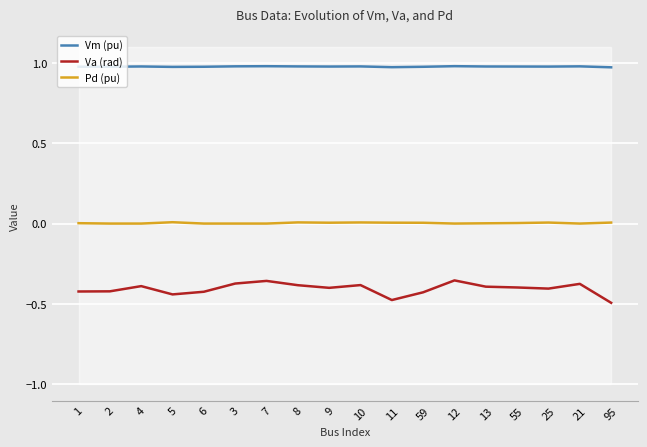

What is the highest value of the Vm (pu) series?

1.0